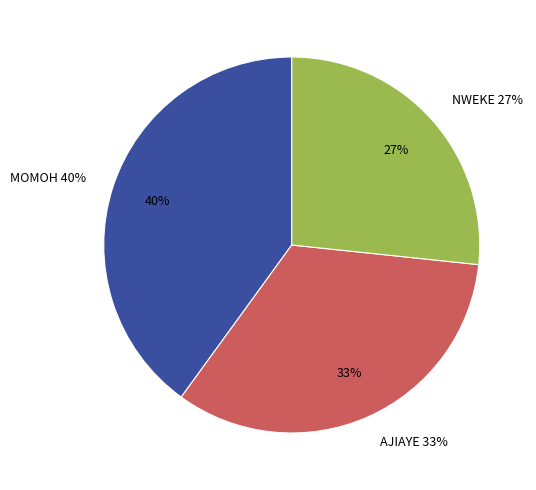

To the nearest percent, what is the average slice percentage?

33%